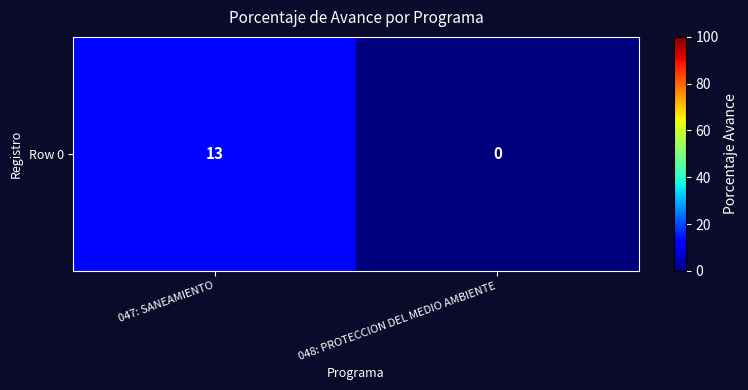

The value at 047: SANEAMIENTO is 13. True or false?

True